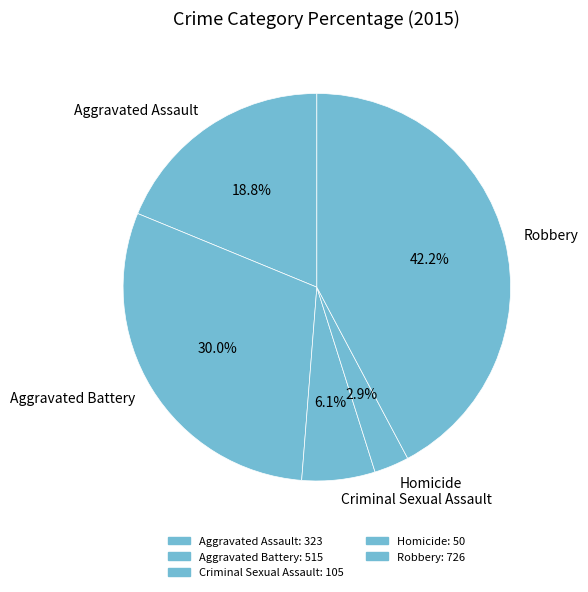

Combined, what portion of the pie is Robbery and Aggravated Battery?

72.2%